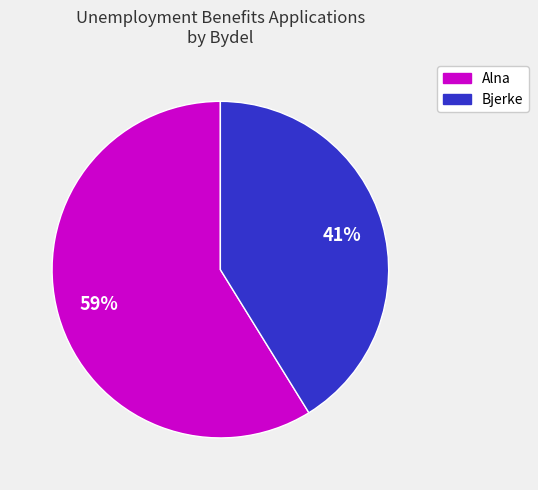

Count the number of slices in the pie.

2